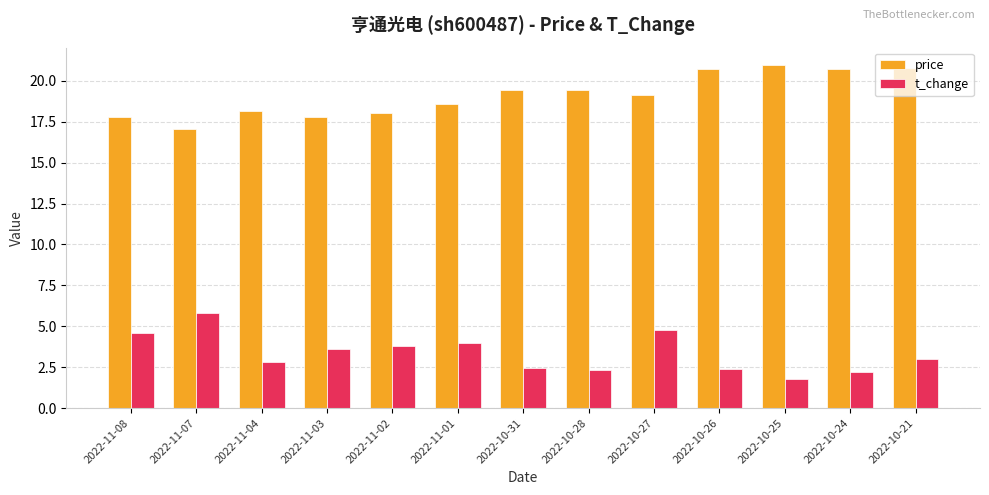

What is the total value across all series at 2022-10-31?

21.9